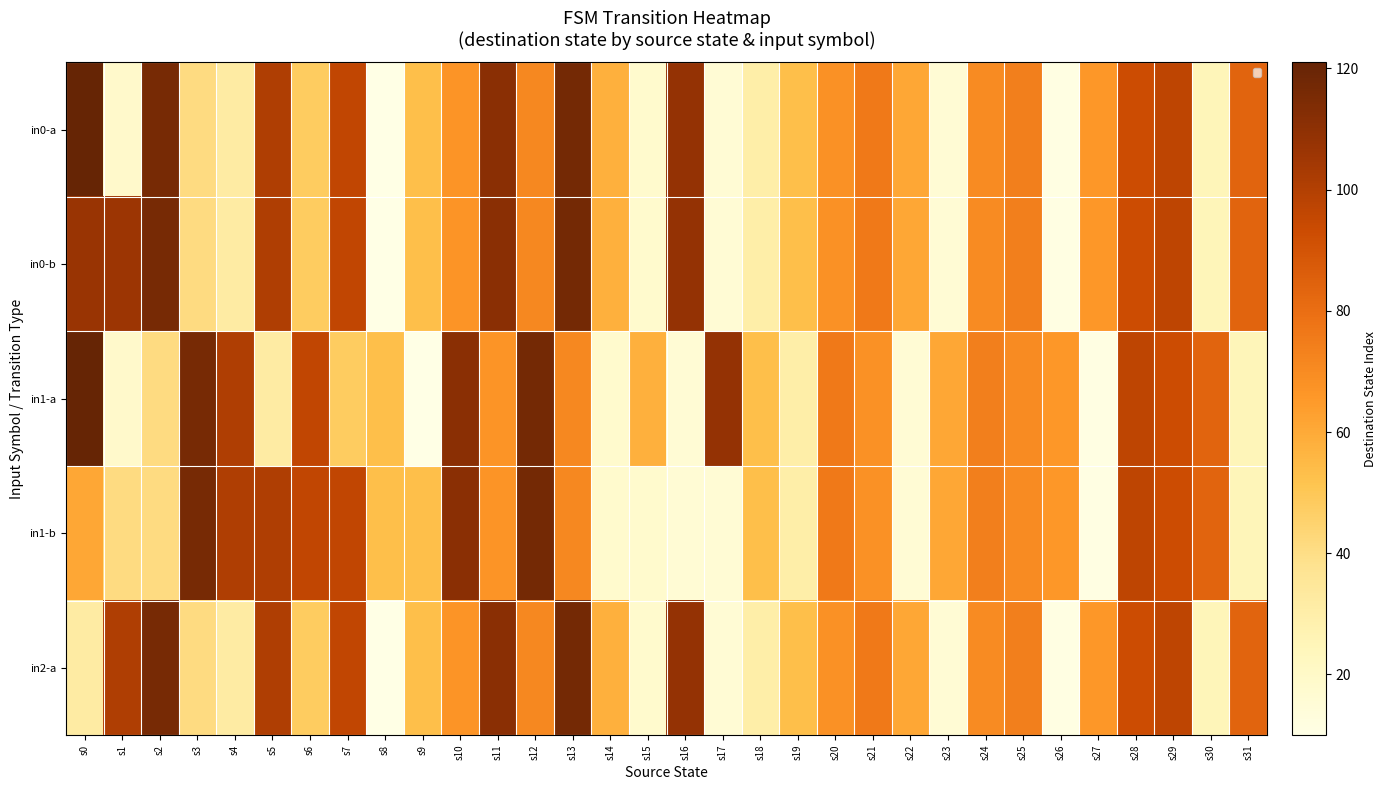

What is the spread (max minus min) of values at s8?

43